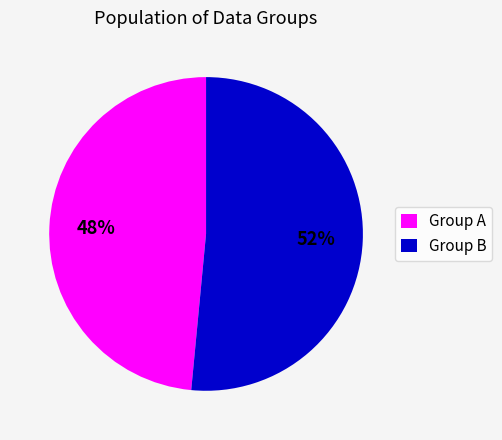

Is the sum of Group B and Group A greater than half?

Yes